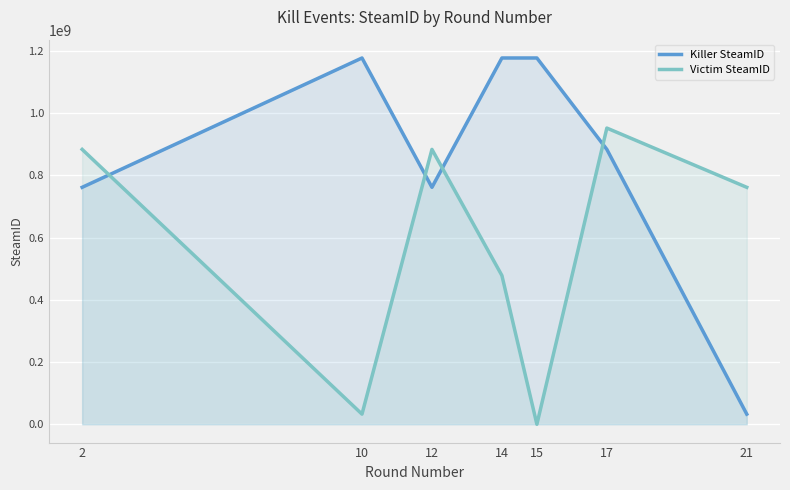

What is the sum of the Victim SteamID values at 12 and 14?

1362025704